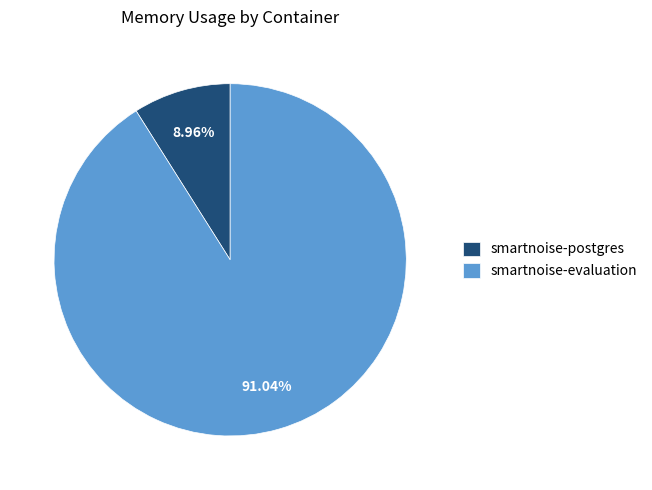

Combined, do smartnoise-evaluation and smartnoise-postgres account for over 50%?

Yes